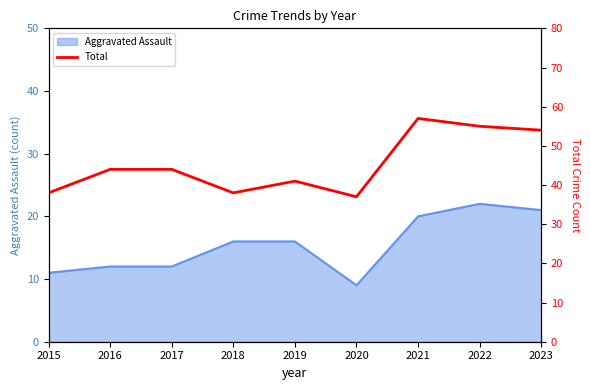

Is it true that Aggravated Assault equals 12 at 2016?

True